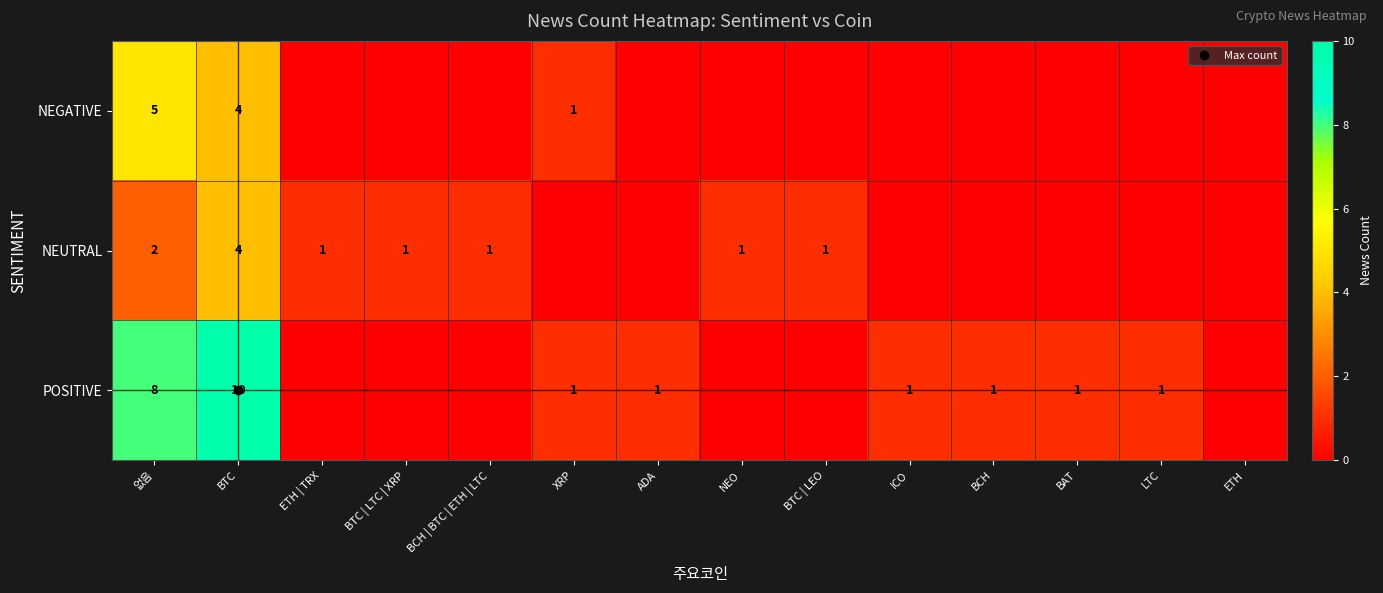

What is the spread (max minus min) of values at ETH | TRX?

1